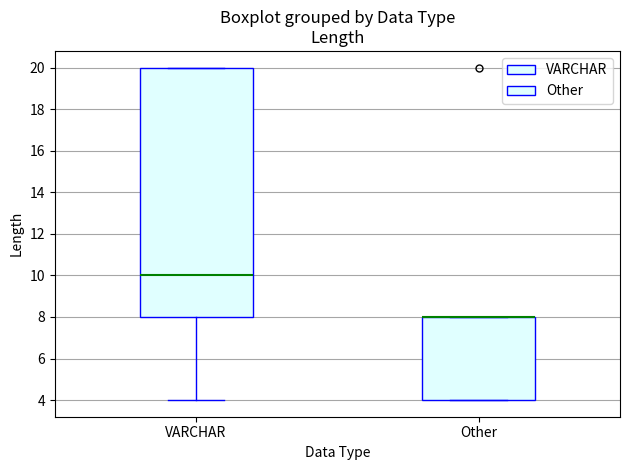

Where is the upper edge of the box for VARCHAR on the y-axis? The values are not printed on the chart, so give them approximately, as read against the axis.

20